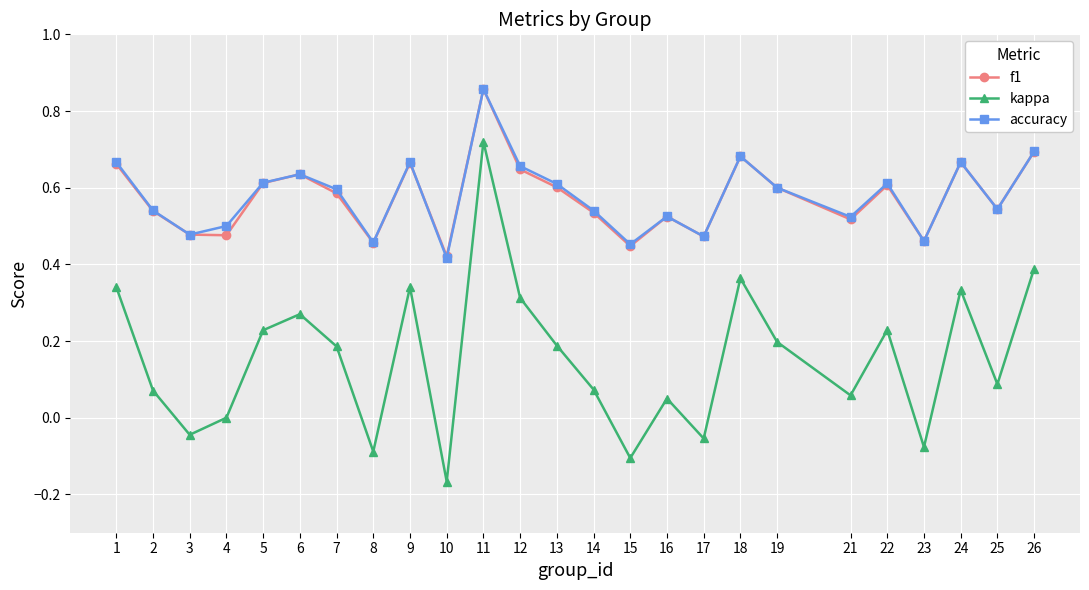

Which series has the widest spread of values?

kappa